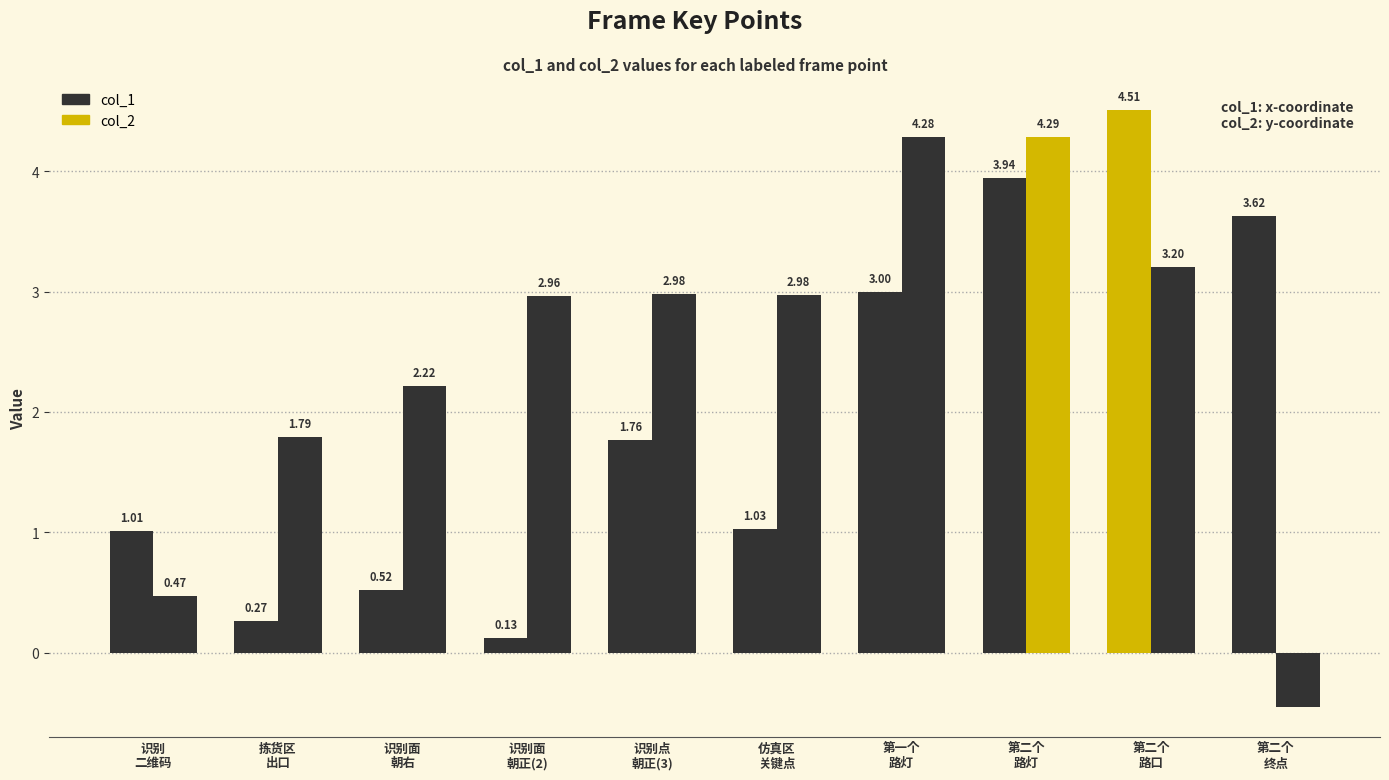

What is the total value across all series at 识别面
朝右?

2.7